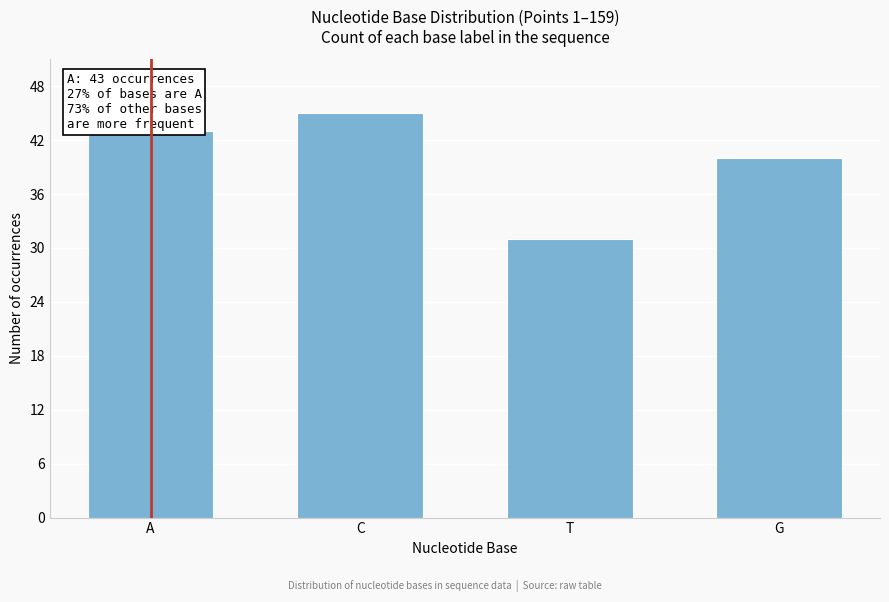

Reading left to right, extract all data points from this chart.

43	45	31	40